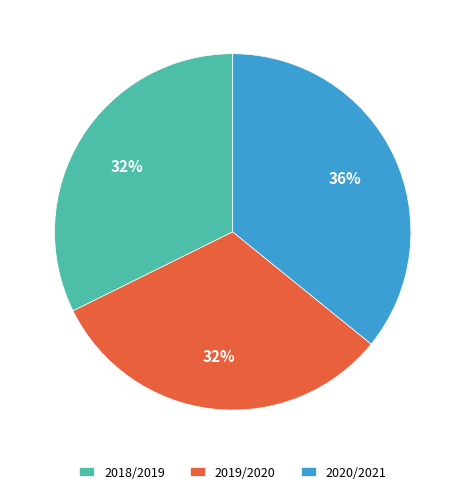

Is there a majority slice in this chart?

No